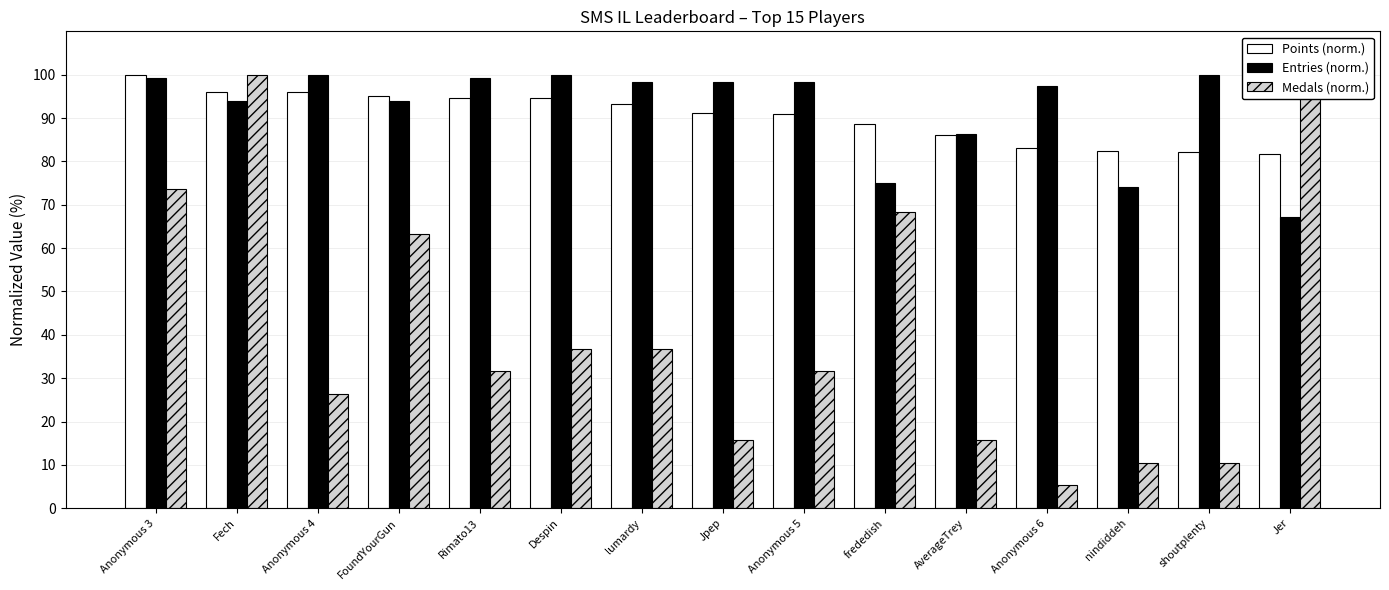

What is the difference between the second highest and minimum values in the Entries (norm.) series?

32.8